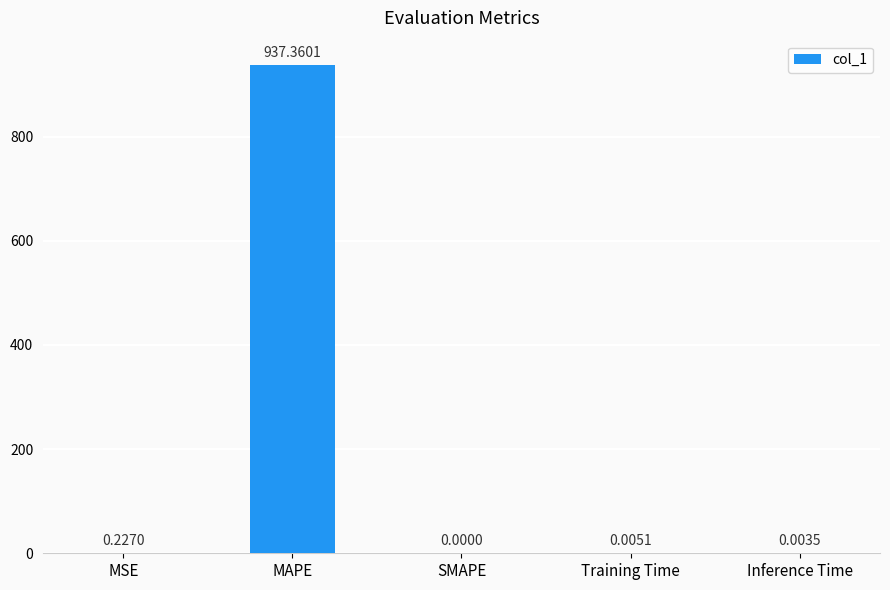

At which label is the value closest to 468?

MSE